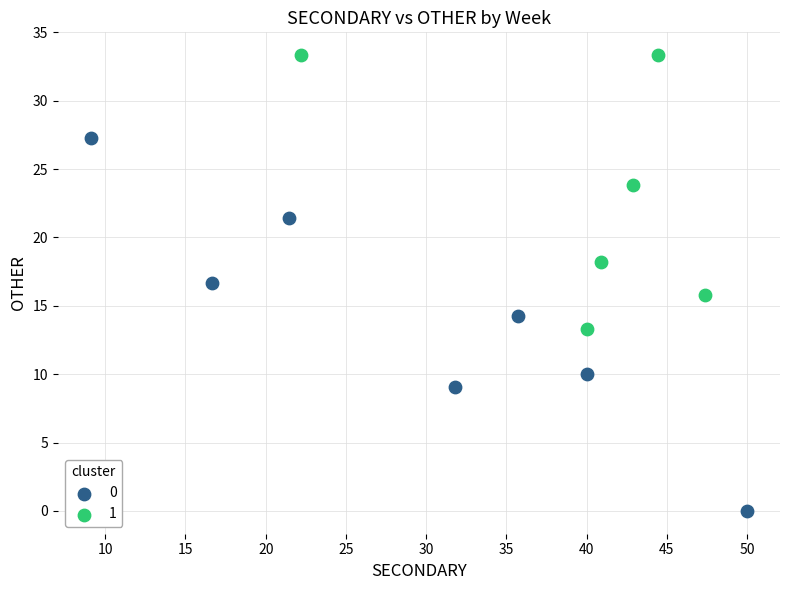

What are all the series names shown in the legend?

0, 1